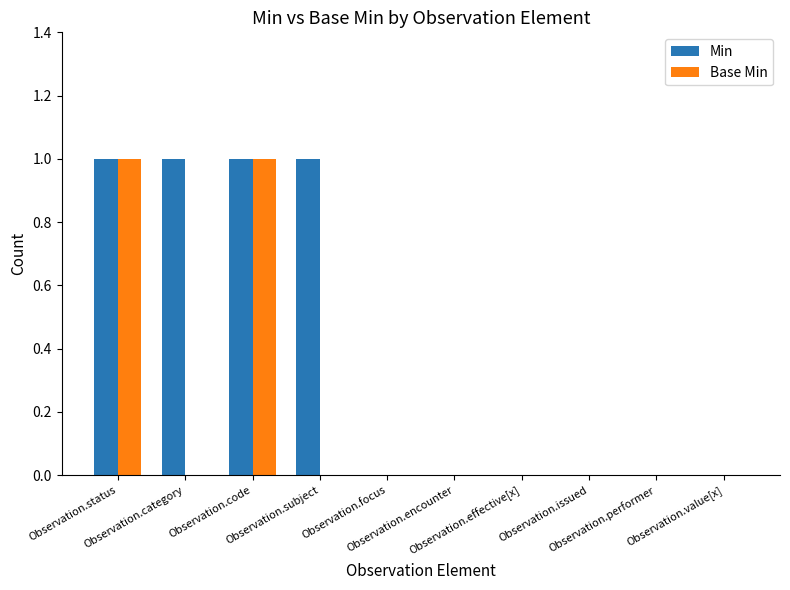

The value of Base Min at Observation.subject is 0. True or false?

True